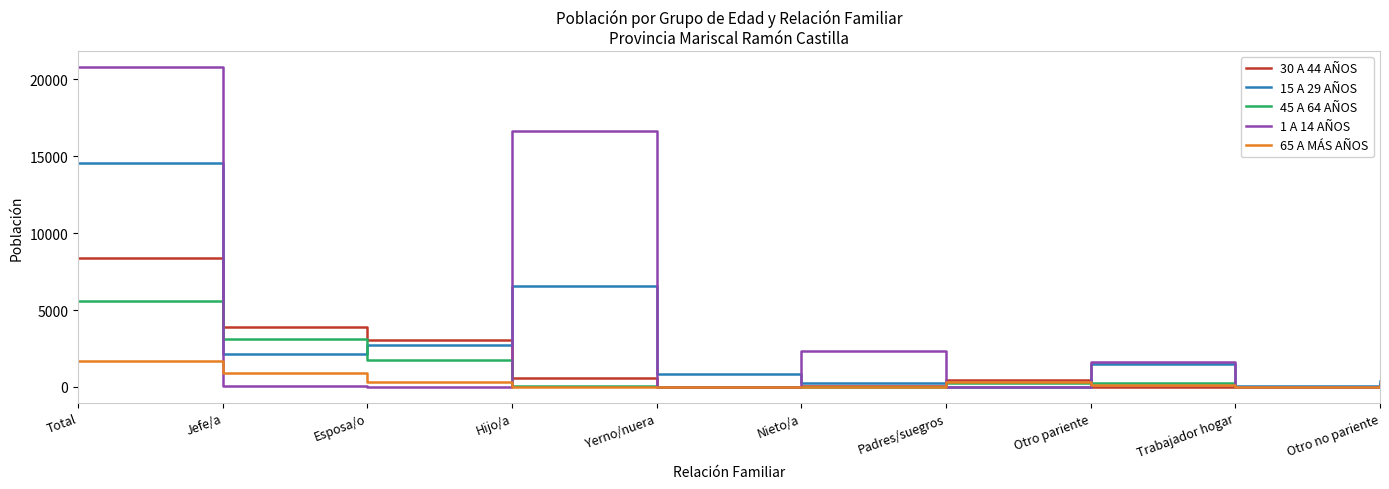

Read the 45 A 64 AÑOS value at Hijo/a.

58